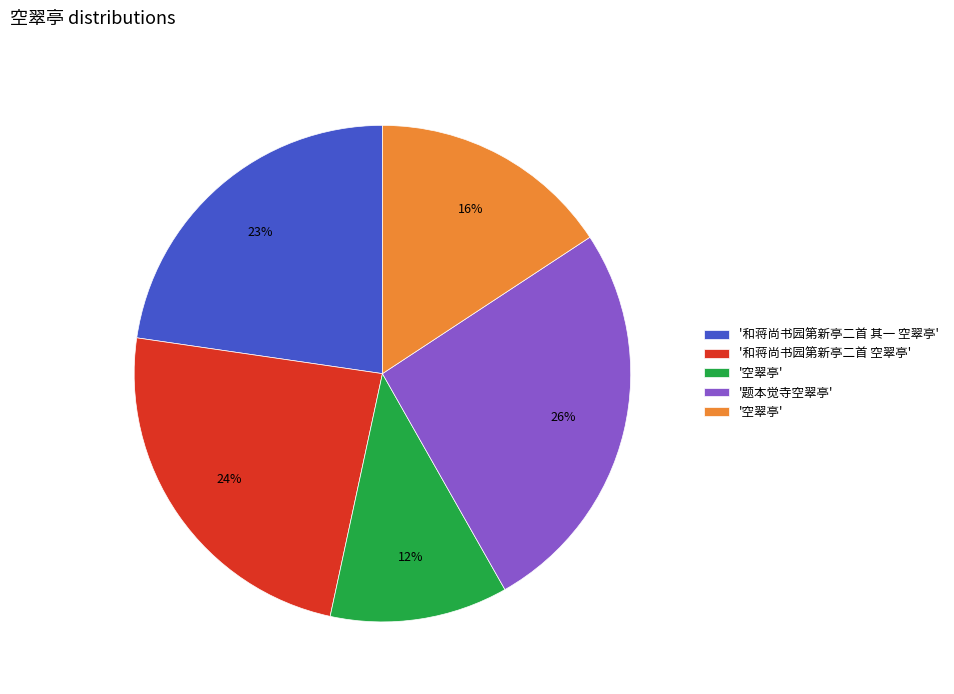

Is there a majority slice in this chart?

No